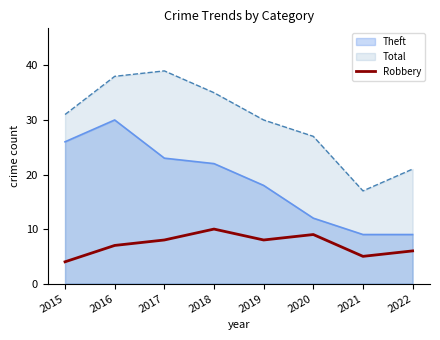

What is the difference between the second highest and second lowest values?

4